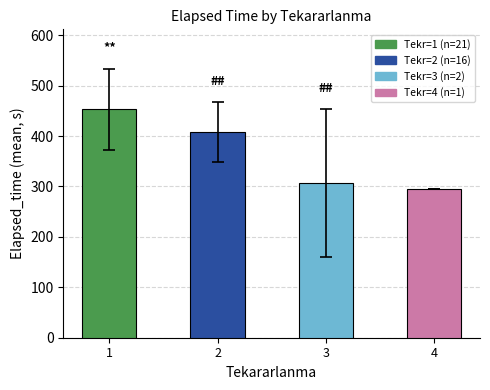

Rank the categories by value from lowest to highest.

4, 3, 2, 1